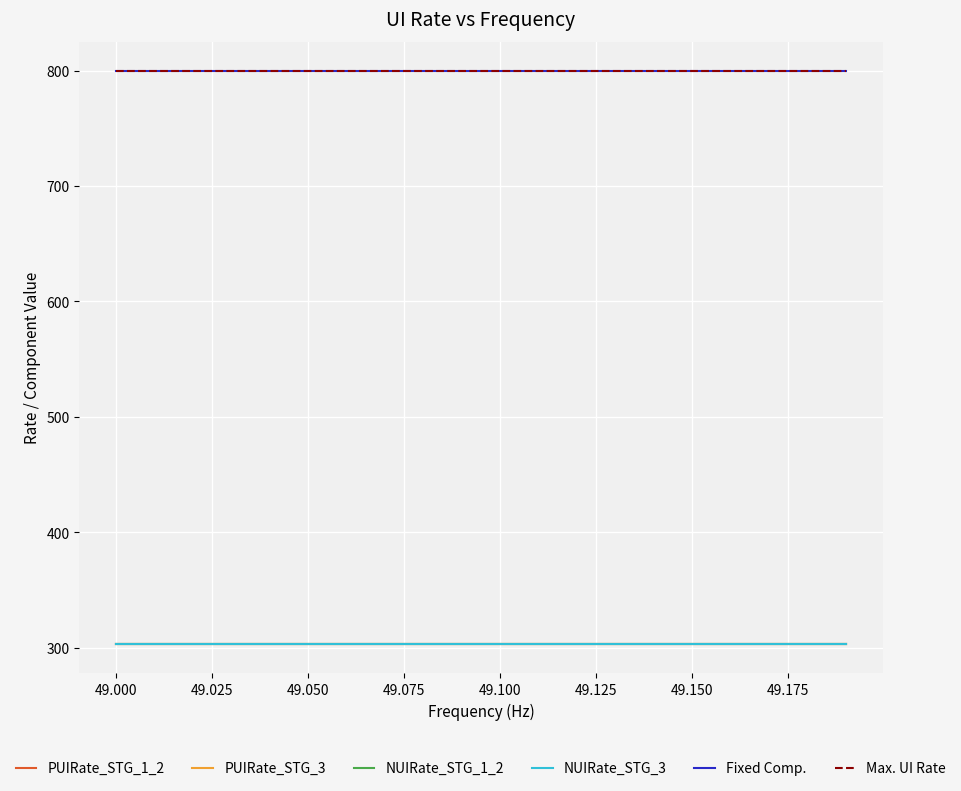

True or false: NUIRate_STG_3 and PUIRate_STG_1_2 intersect in this chart.

False